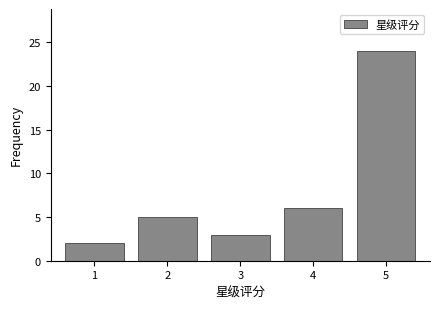

Reading right to left, what are all the values shown in this chart?

24	6	3	5	2